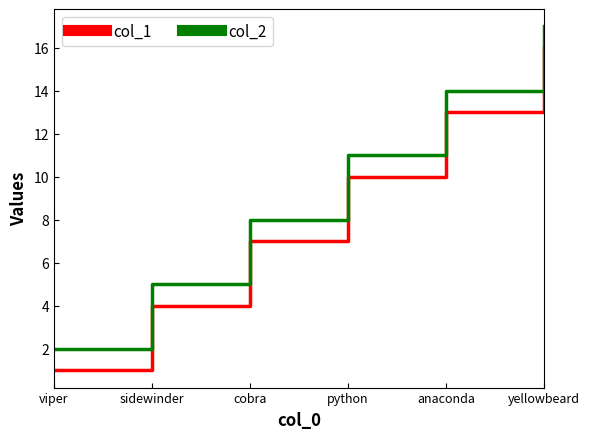

The col_1 series shows 4 at sidewinder. True or false?

True